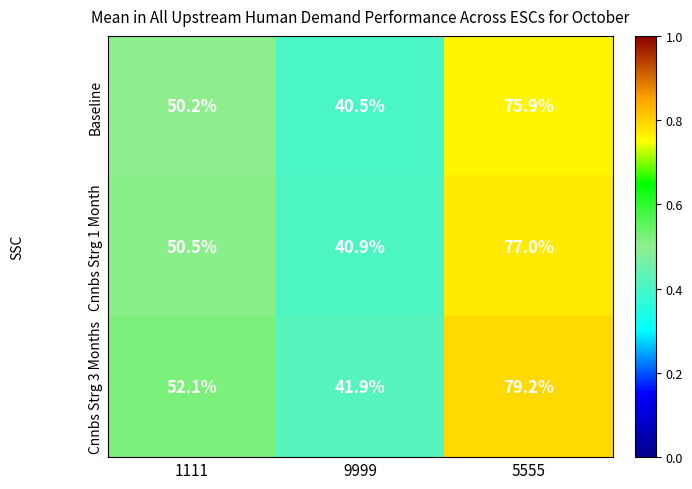

What is the average value of the Cnnbs Strg 1 Month series?

56.1